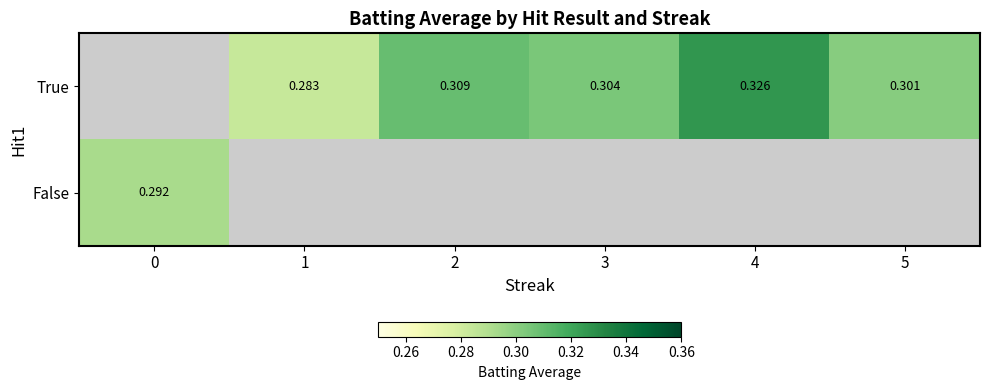

The True series shows 0.2 at 1. True or false?

False